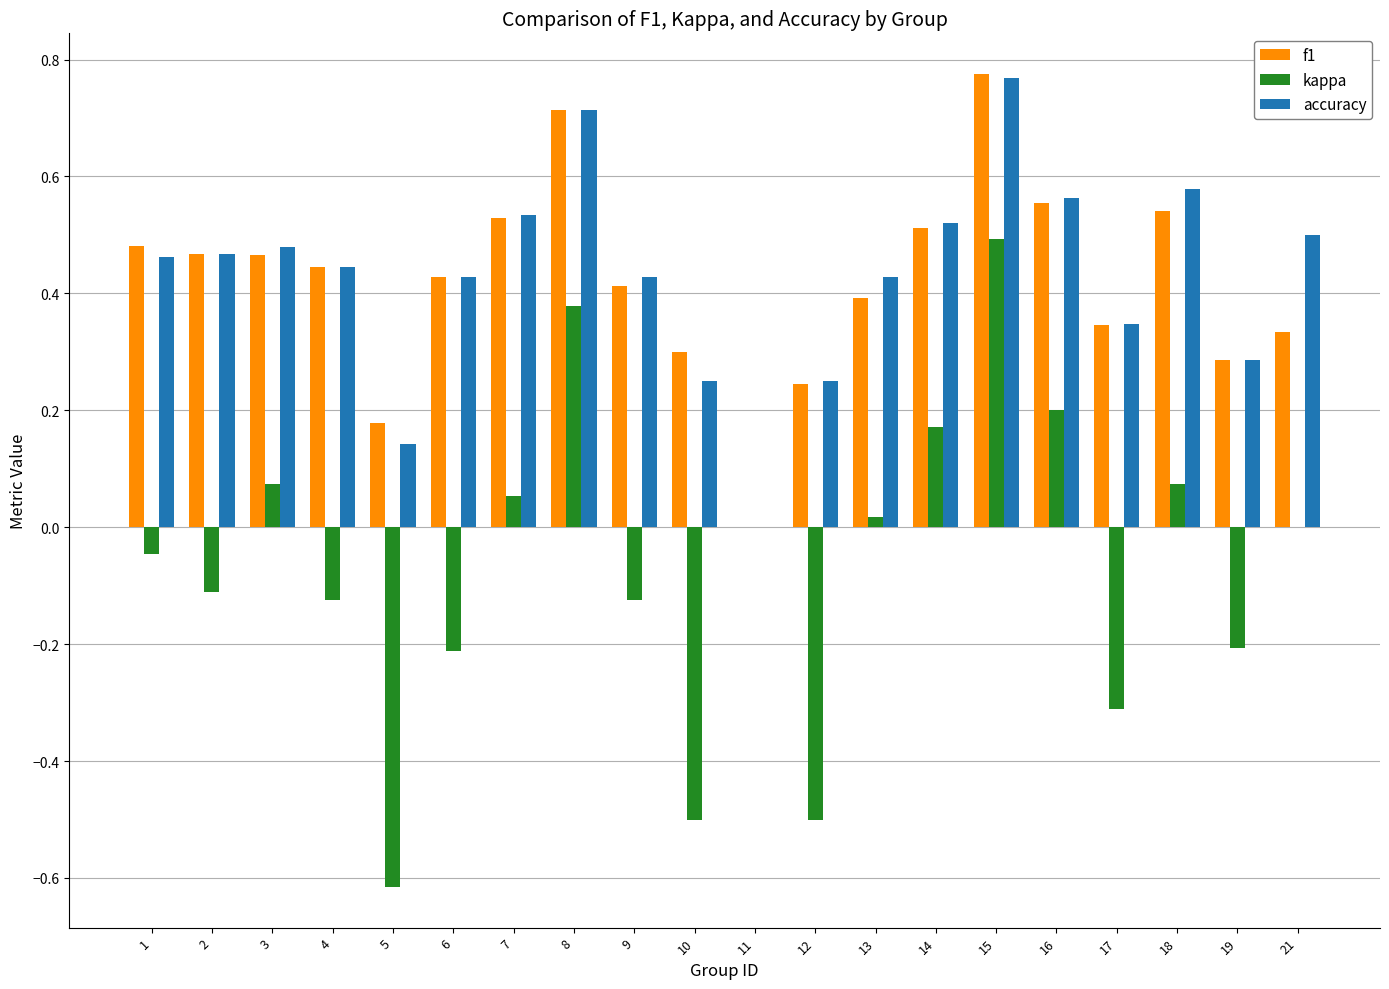

Between 13 and 18, which series saw the biggest shift?

accuracy